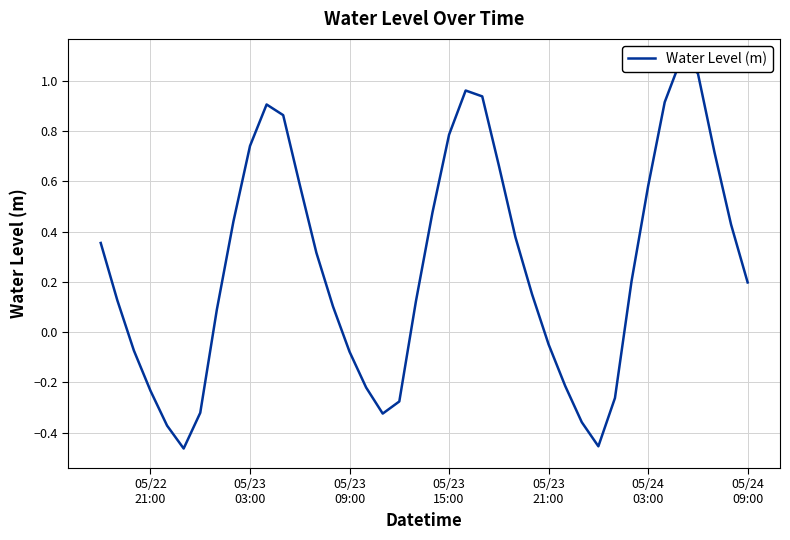

What is the greatest value displayed?

1.1